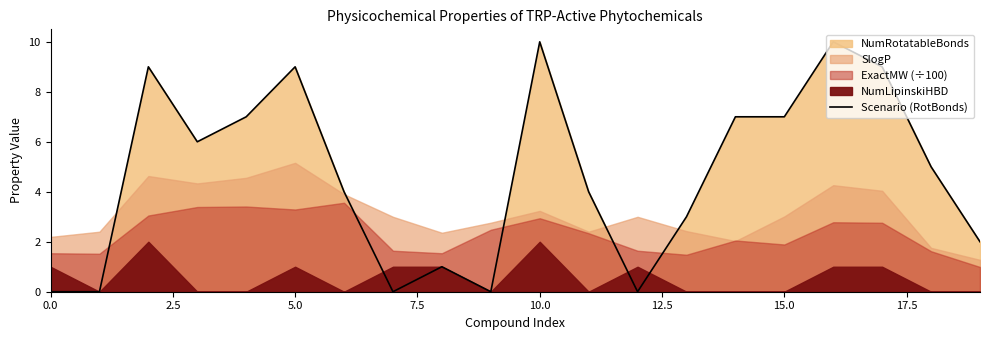

What is the maximum value for Scenario (RotBonds)?

10